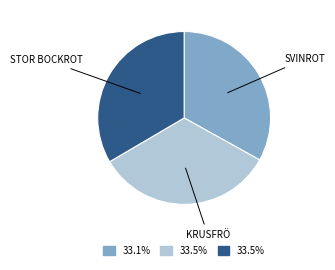

How many slices are in this pie chart?

3